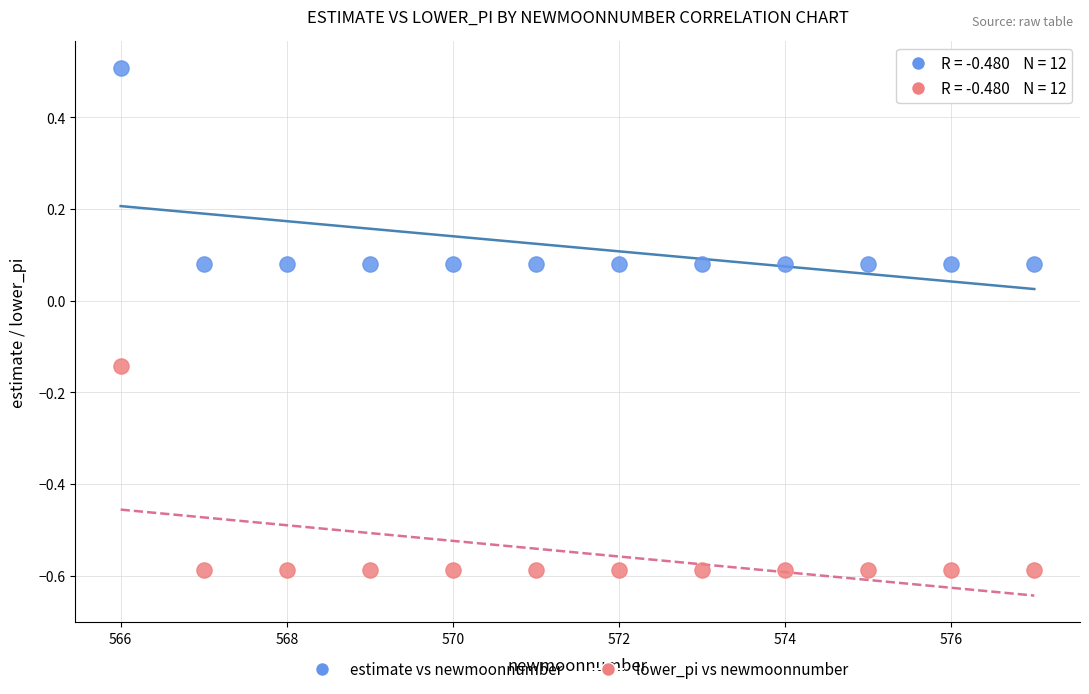

What is the X range (max minus min) for the scatter plot?

11.0